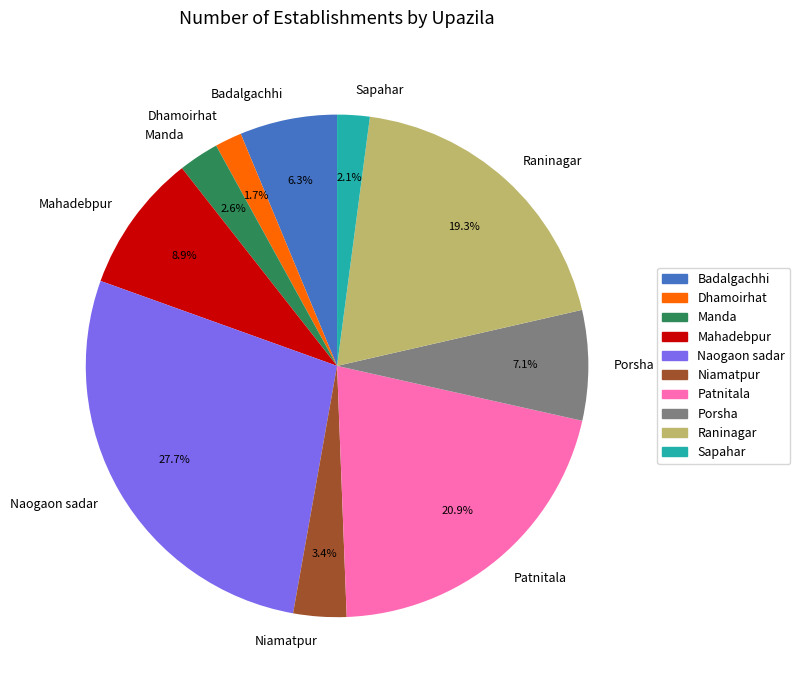

To the nearest percent, what is the difference between the largest and smallest slice percentages?

26%